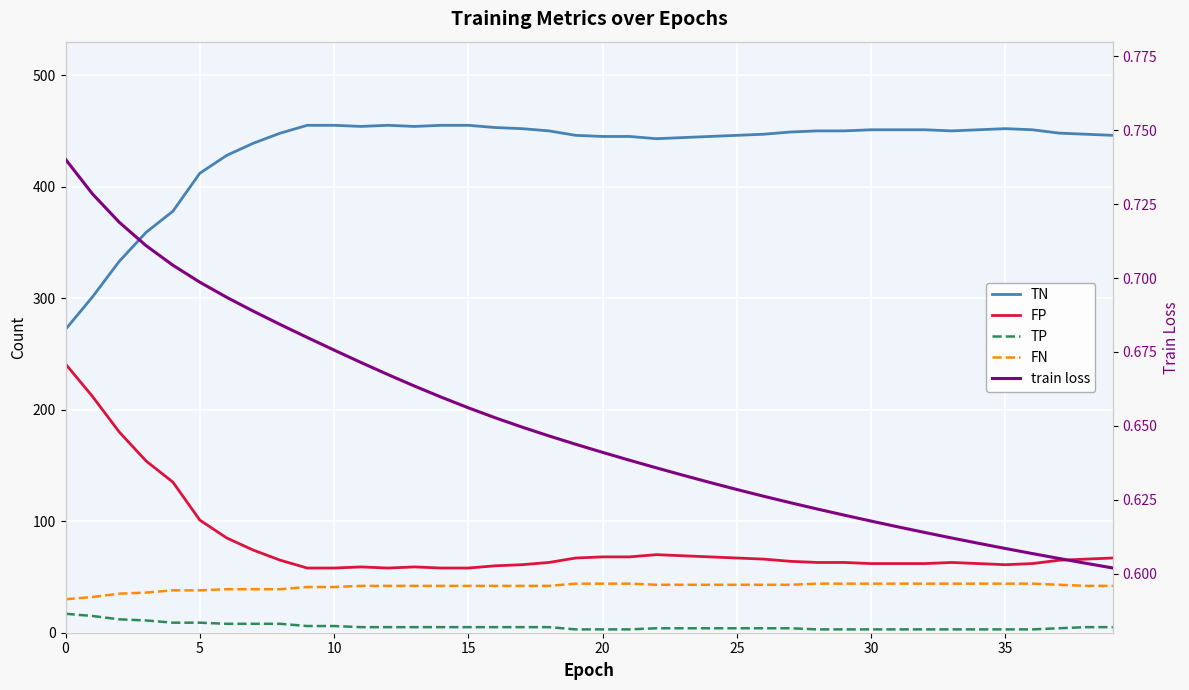

True or false: FP has more than 2 points higher than both neighbors.

True